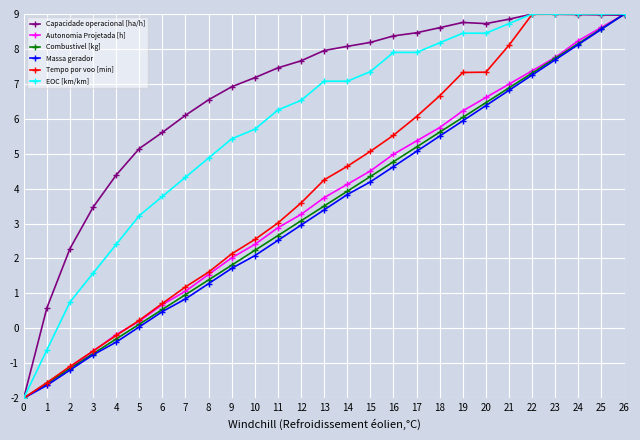

What are all the series names shown in the legend?

Capacidade operacional [ha/h], Autonomia Projetada [h], Combustivel [kg], Massa gerador, Tempo por voo [min], EOC [km/km]